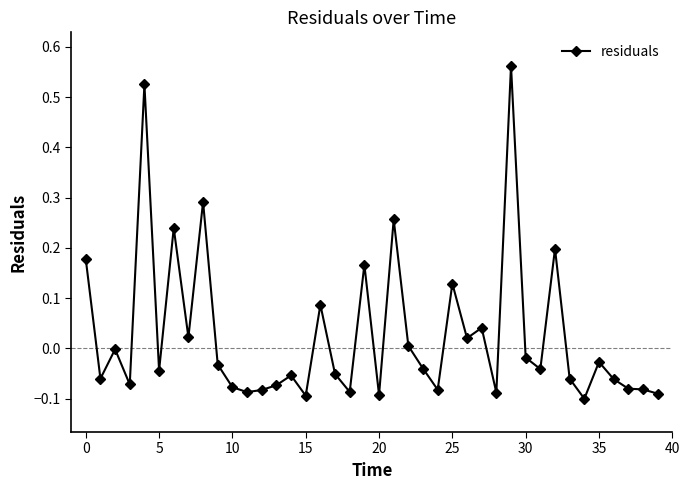

True or false: the data has more than 2 interior local peaks.

True